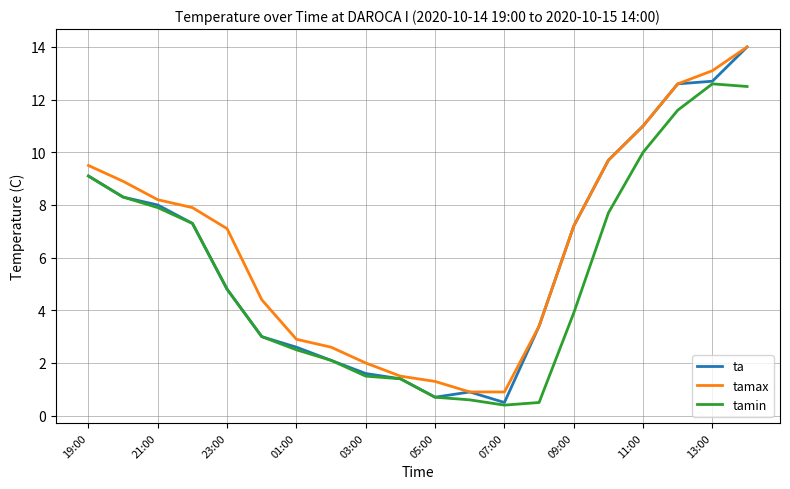

Which series has the largest range (max minus min)?

ta